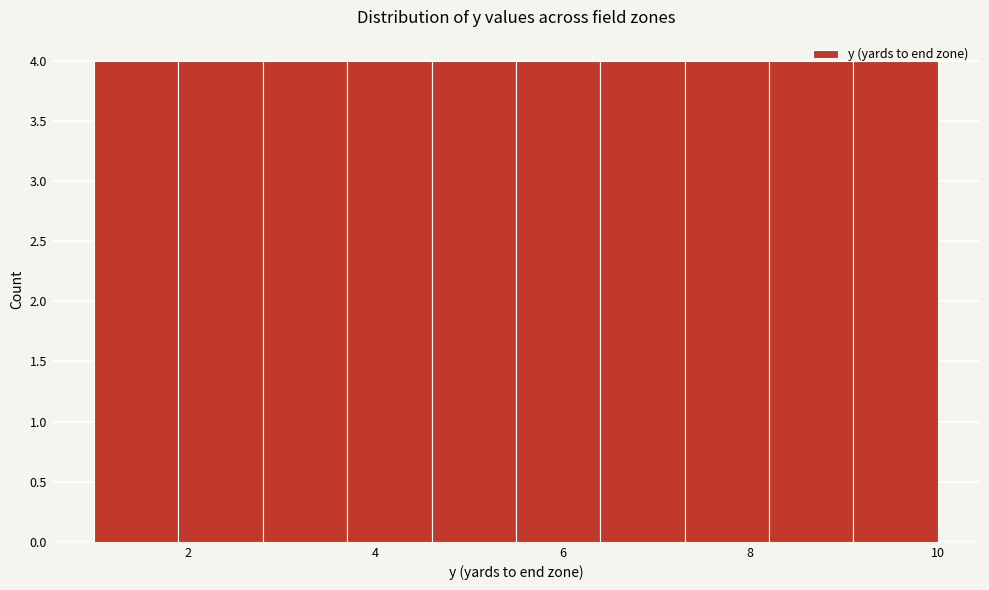

Reading left to right, list every bar in this chart as the range it spans on the x-axis followed by its height. Neither the bar edges nor the heights are printed on the chart, so give them approximately, as read against the axes.

1.0 to 1.9: 4
1.9 to 2.8: 4
2.8 to 3.7: 4
3.7 to 4.6: 4
4.6 to 5.5: 4
5.5 to 6.4: 4
6.4 to 7.3: 4
7.3 to 8.2: 4
8.2 to 9.1: 4
9.1 to 10.0: 4